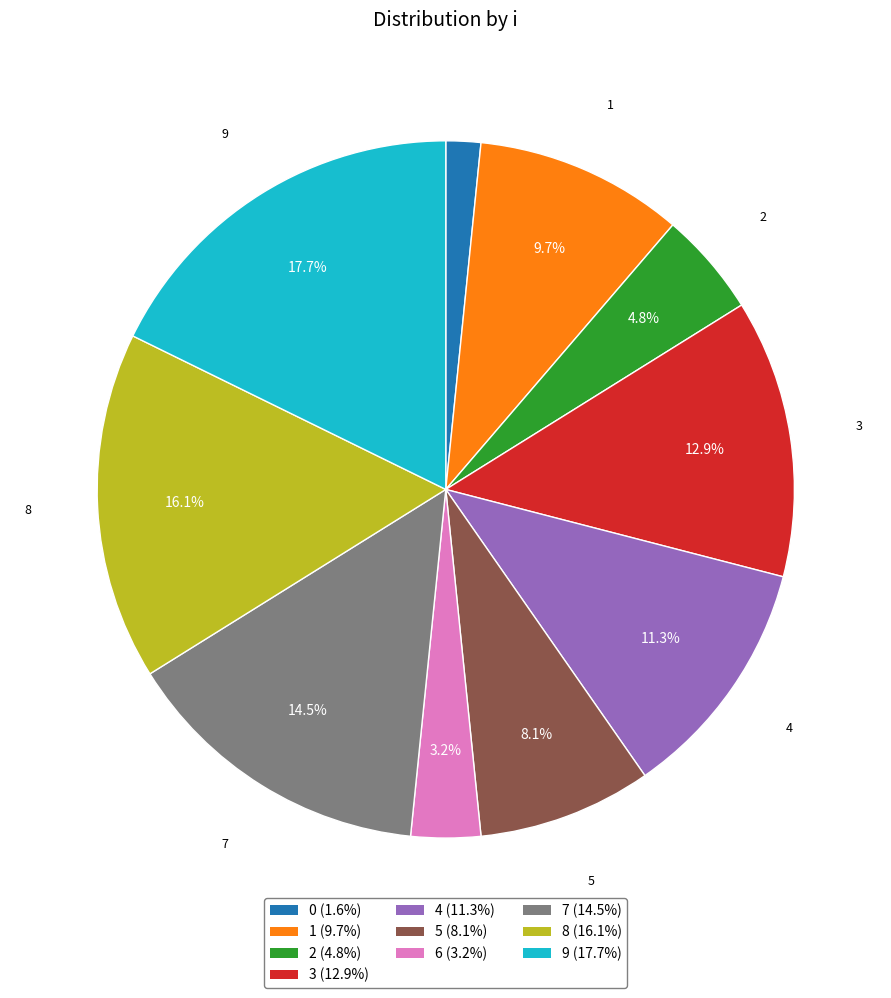

Is 4 the majority of the pie?

No